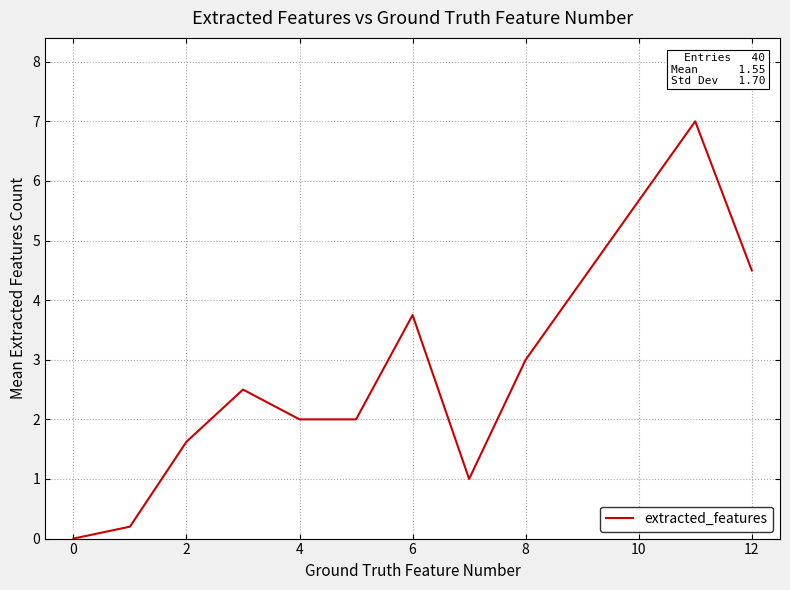

What is the maximum value shown in the chart?

7.0